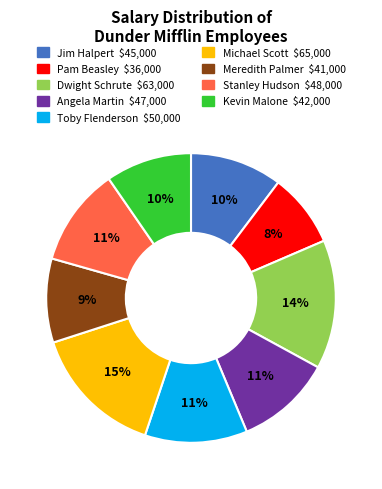

To the nearest percent, what percentage of the pie is Jim Halpert $45,000?

10%